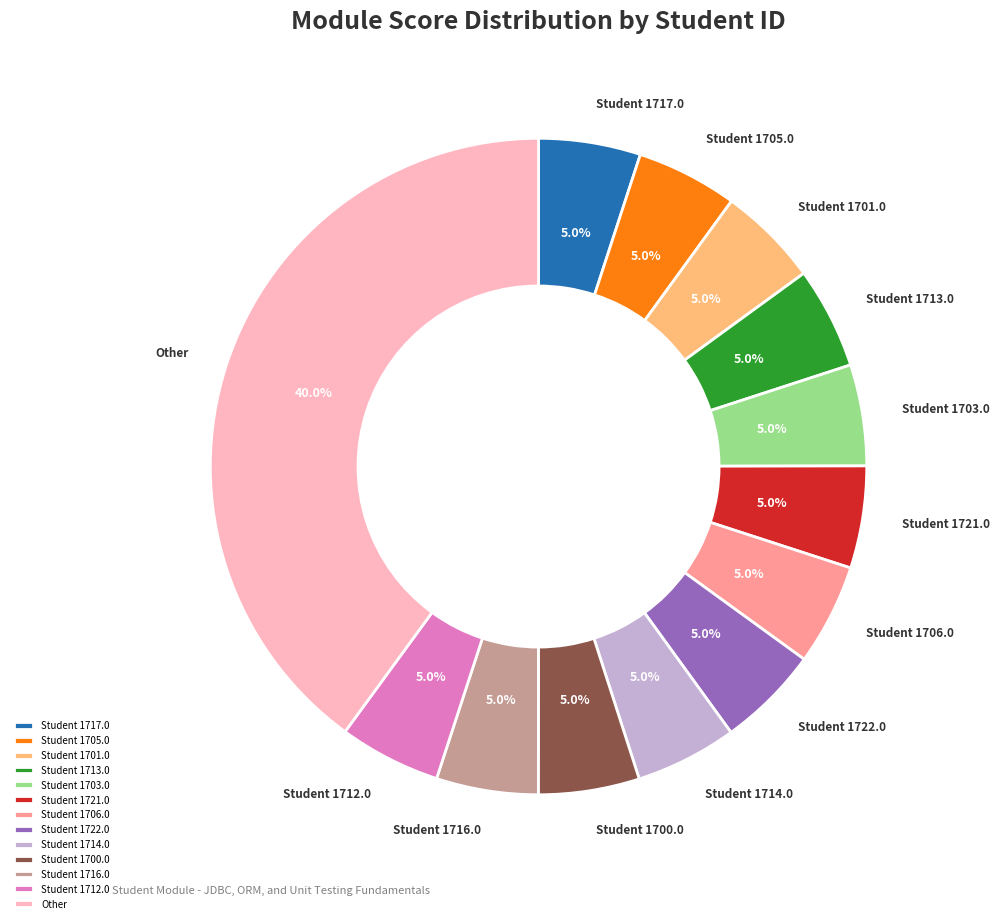

Is there a majority slice in this chart?

No